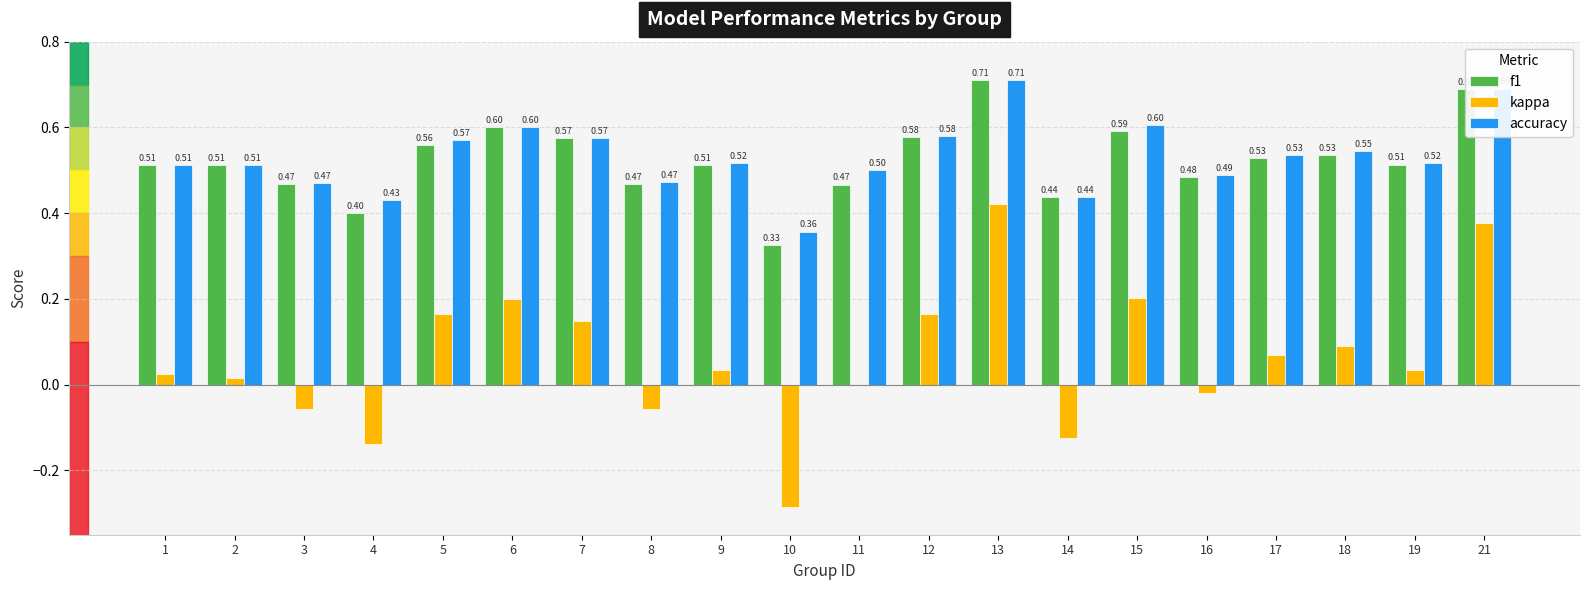

Where is accuracy nearest to the value 0?

10